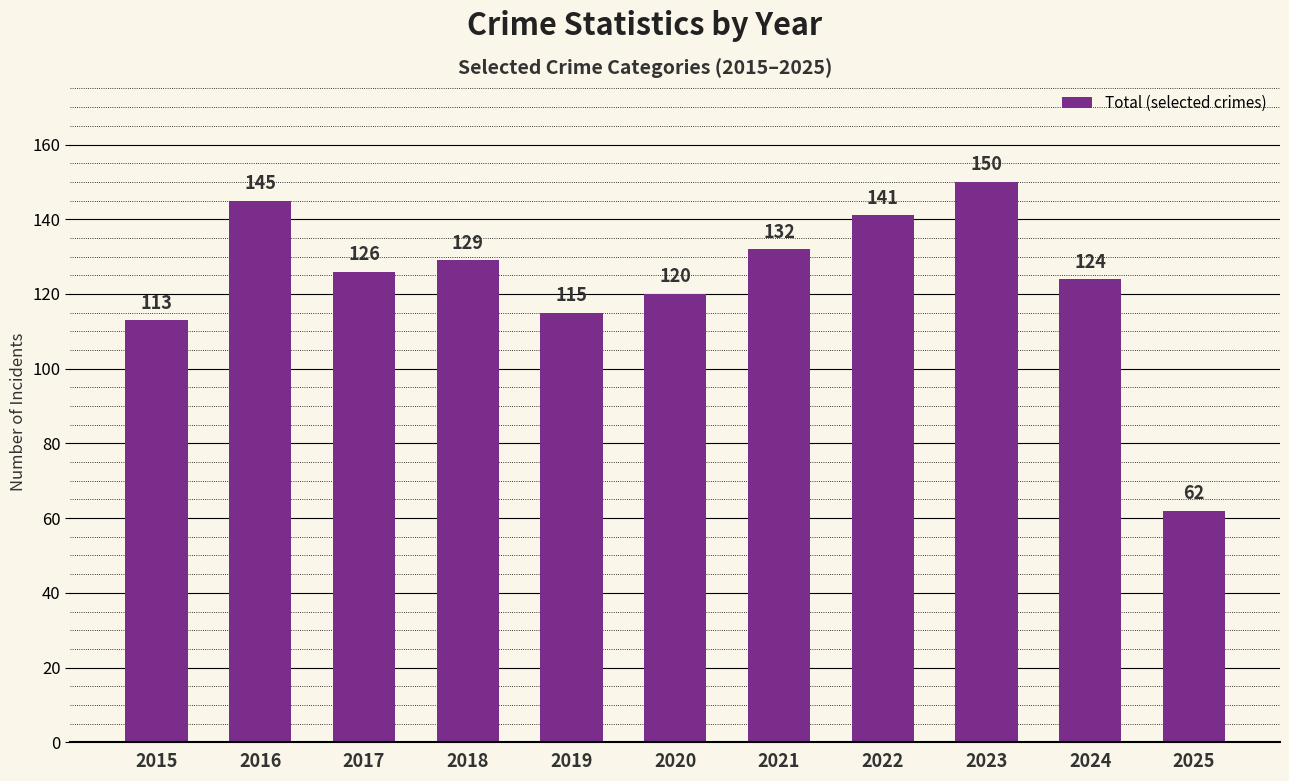

What is the ratio of the value at 2020 to the value at 2024?

1.0